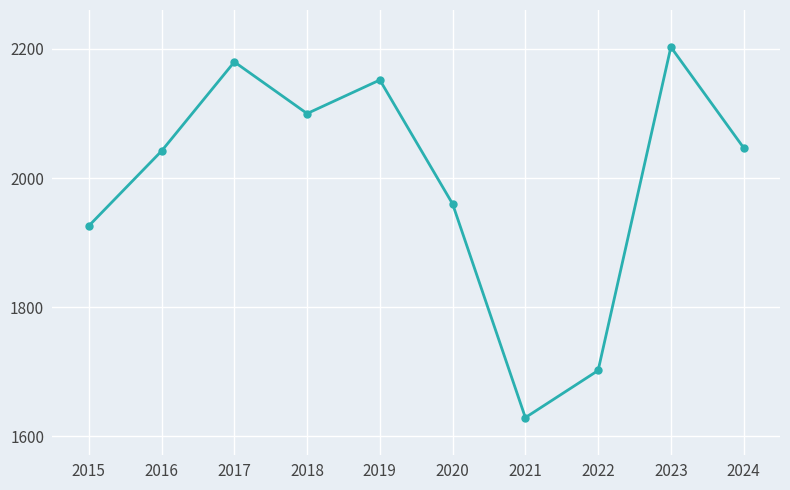

At which label is the value closest to 1916?

2015